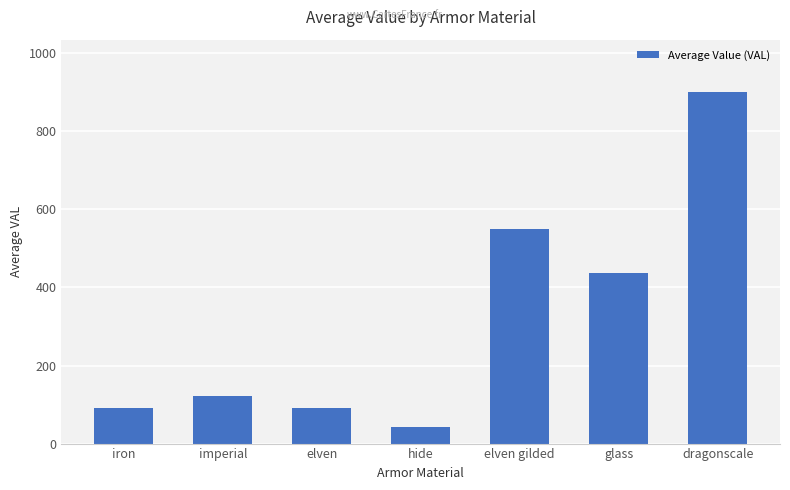

What is the ratio of the value at glass to the value at dragonscale?

0.5